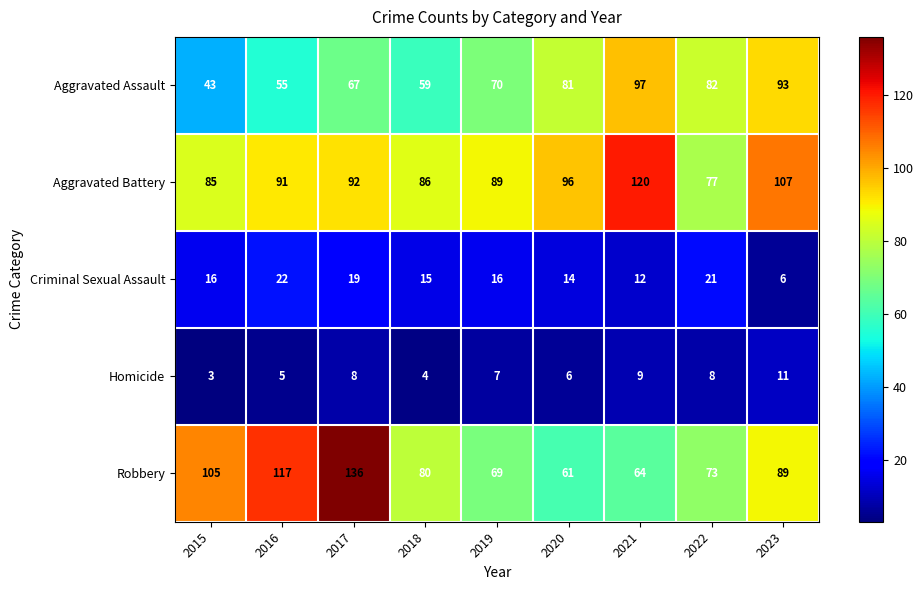

What is the maximum value shown in the chart?

136